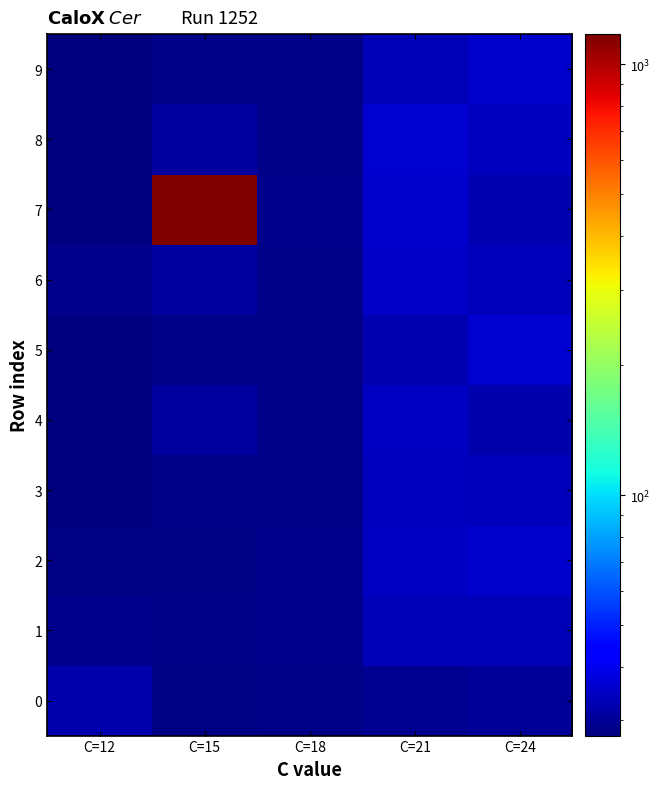

What is the total value across all series at C=24?

336.7